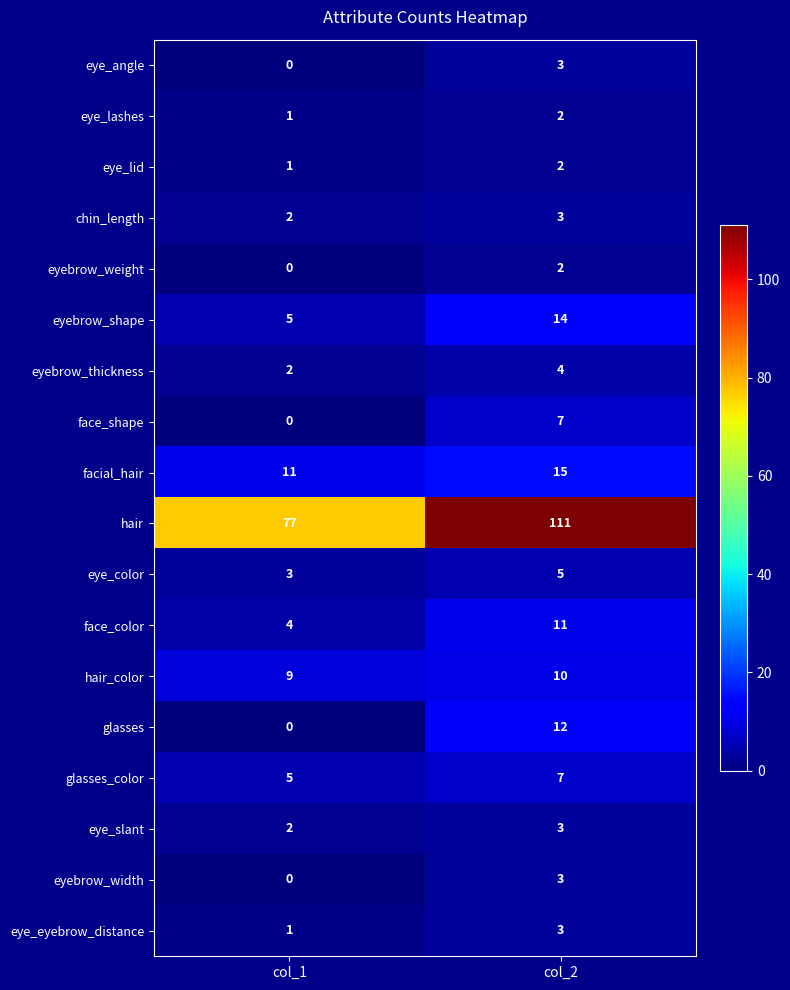

What is the difference between the hair values at col_1 and col_2?

34